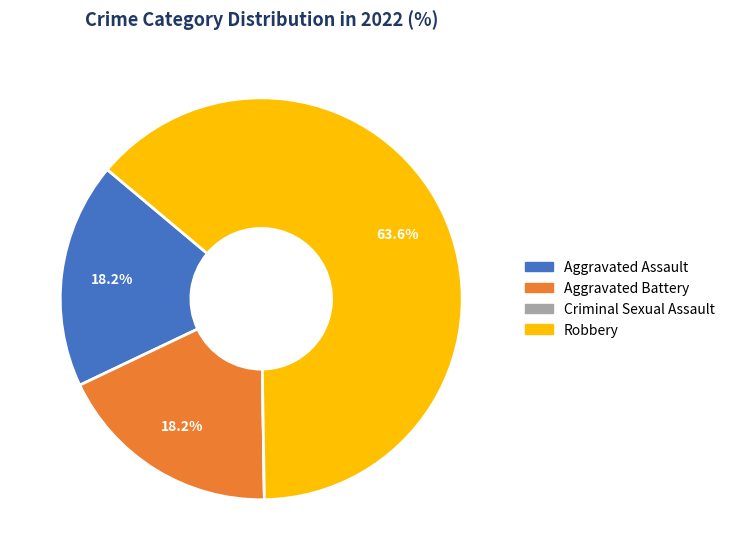

How much of the chart is everything except Aggravated Assault?

81.8%